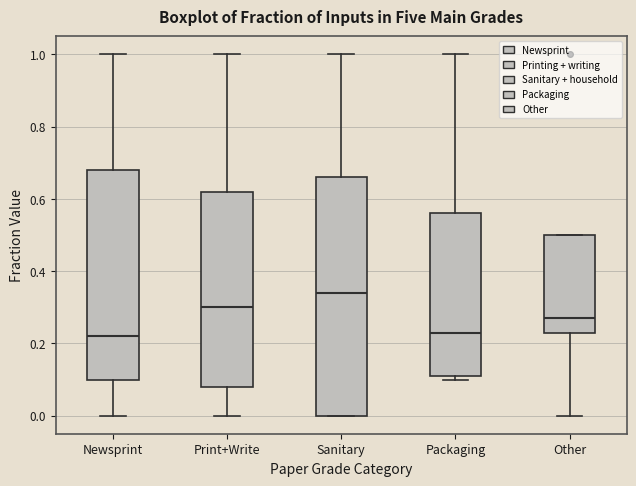

Where is the lower edge of the box for Newsprint on the y-axis? The values are not printed on the chart, so give them approximately, as read against the axis.

0.10